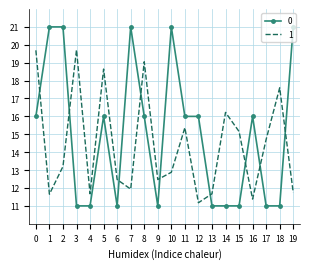

The value of 0 at 3 is 11.0. True or false?

True